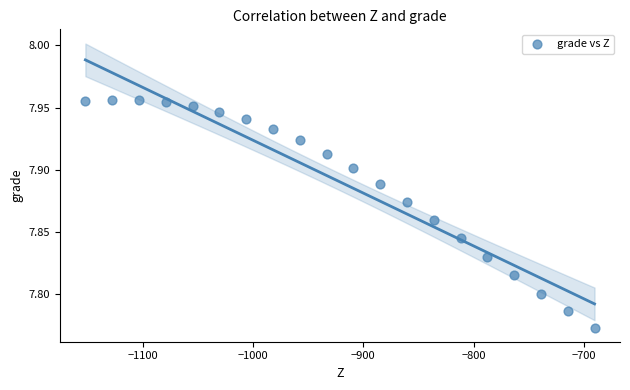

What is the range of X values (max minus min)?

461.3